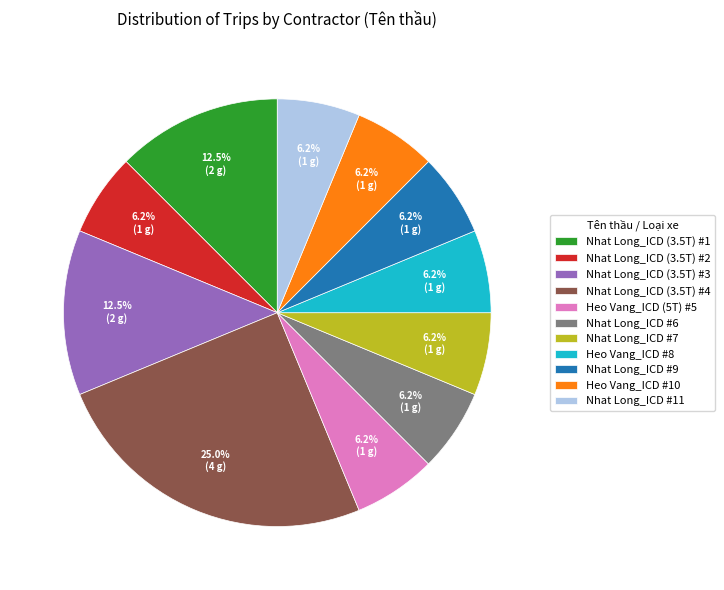

Count the number of slices in the pie.

11